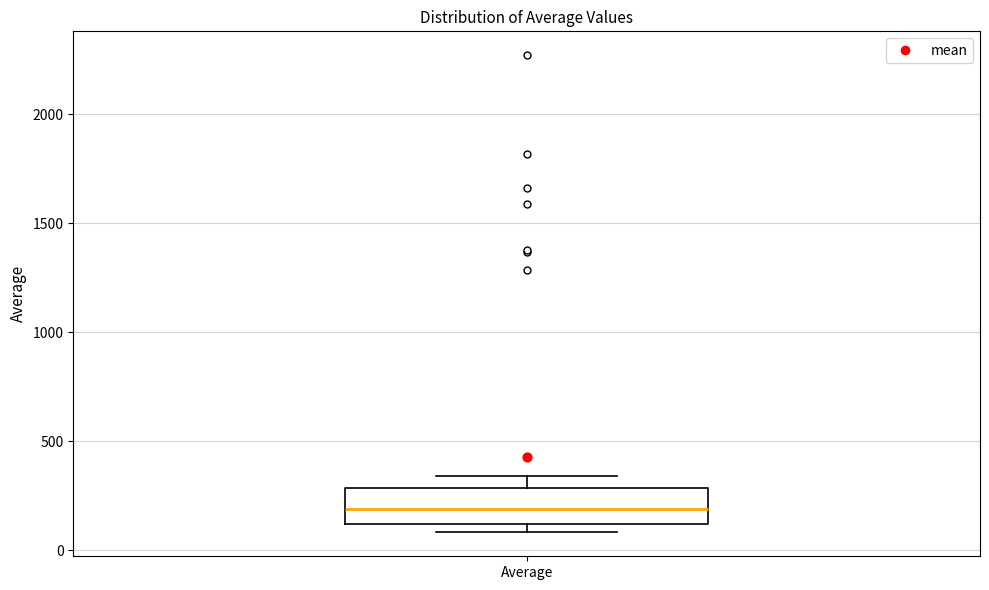

Read this box plot against the y-axis: the position of the median line, the range covered by the box, and the ends of both whiskers. The values are not printed on the chart, so give them approximately, as read against the axis.

median 200, box 100 to 300, whiskers 100 (just below the box's lower edge) to 350